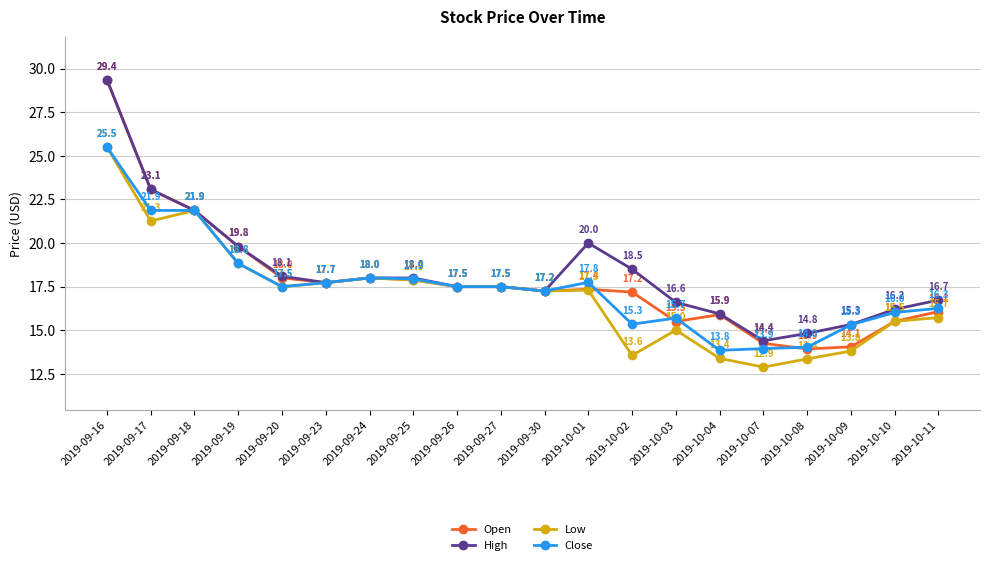

The Close series shows 15.7 at 2019-10-03. True or false?

True